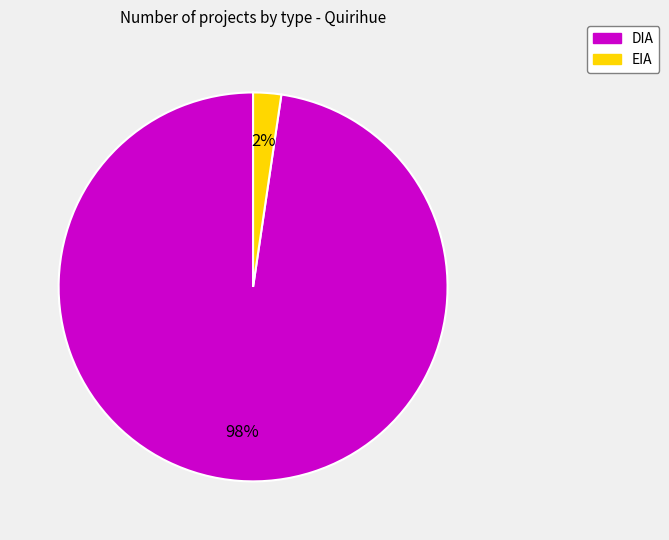

To the nearest percent, what portion does EIA represent?

2%